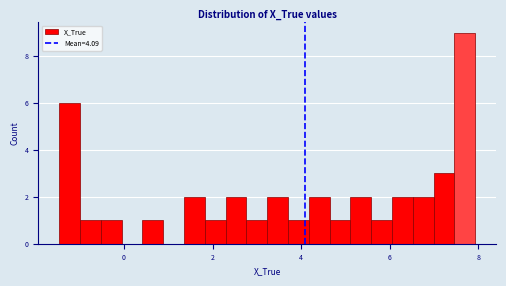

Around what value on the x-axis is the tallest bar? Give the approximate position of its centre, as read against the axis.

7.6